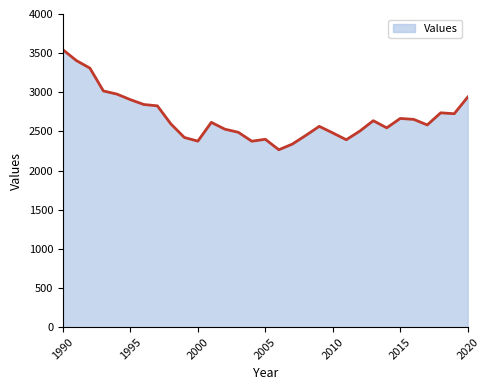

What is the smallest value displayed?

2266